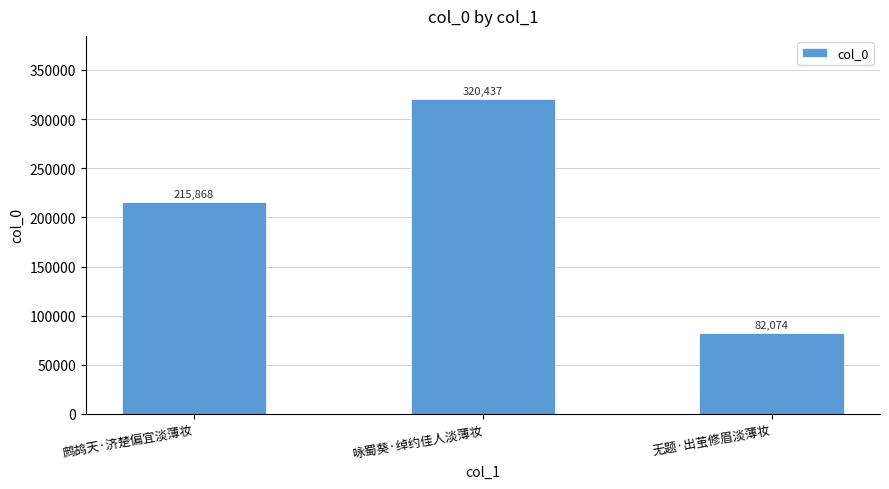

Count the number of categories in the chart.

3